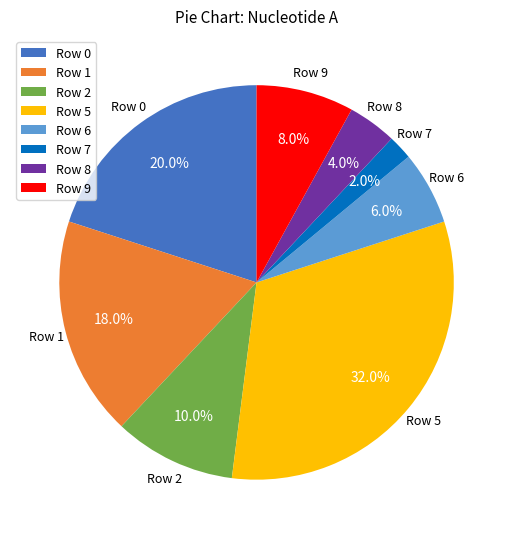

To the nearest percent, what is the difference between the largest and smallest slice percentages?

30%